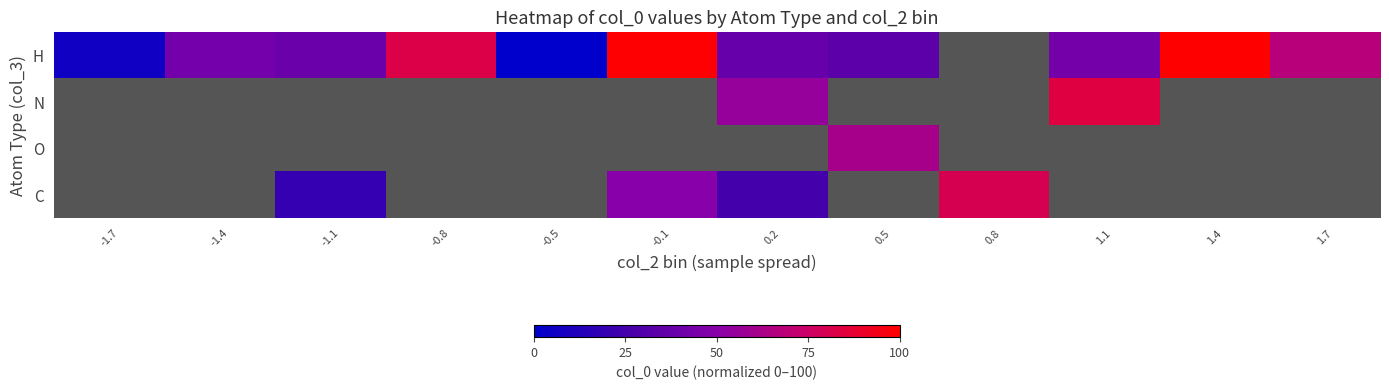

The value of C at -1.1 is 12.3. True or false?

False